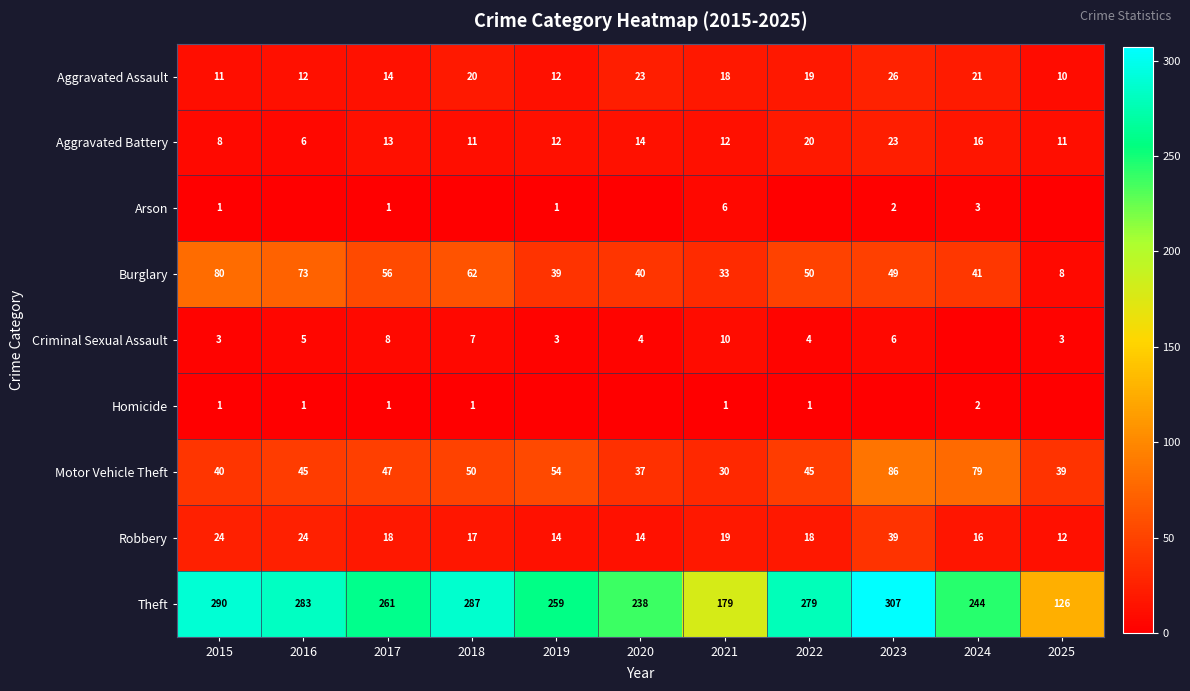

The Criminal Sexual Assault series shows 9 at 2016. True or false?

False